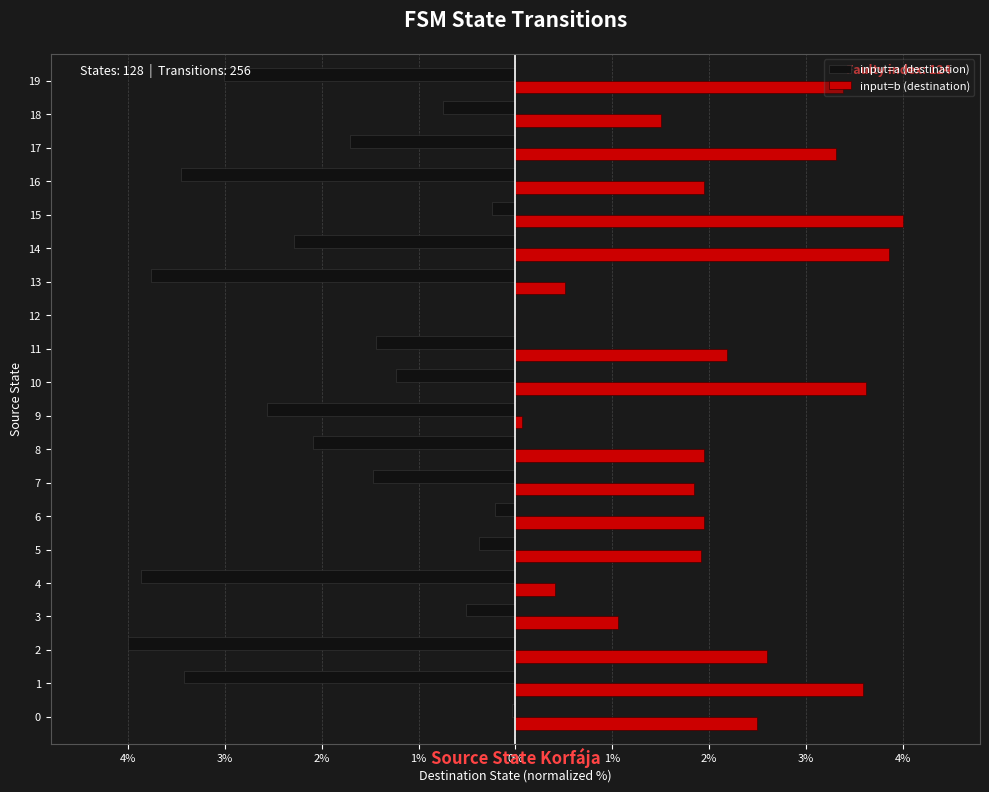

What are all the series names shown in the legend?

input=a (destination), input=b (destination)